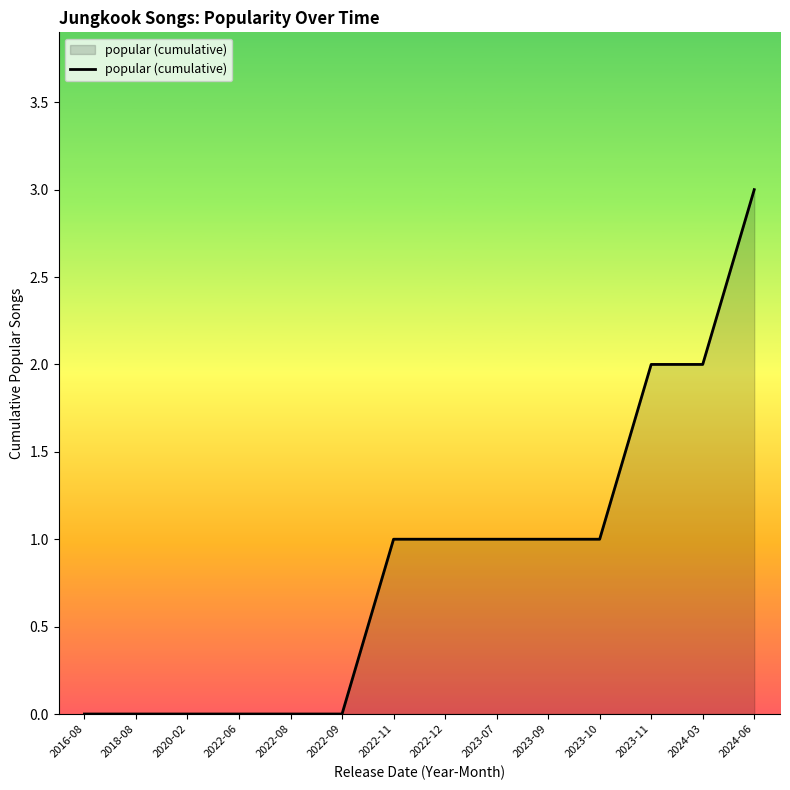

The chart shows a value of 2 at 2023-07. True or false?

False